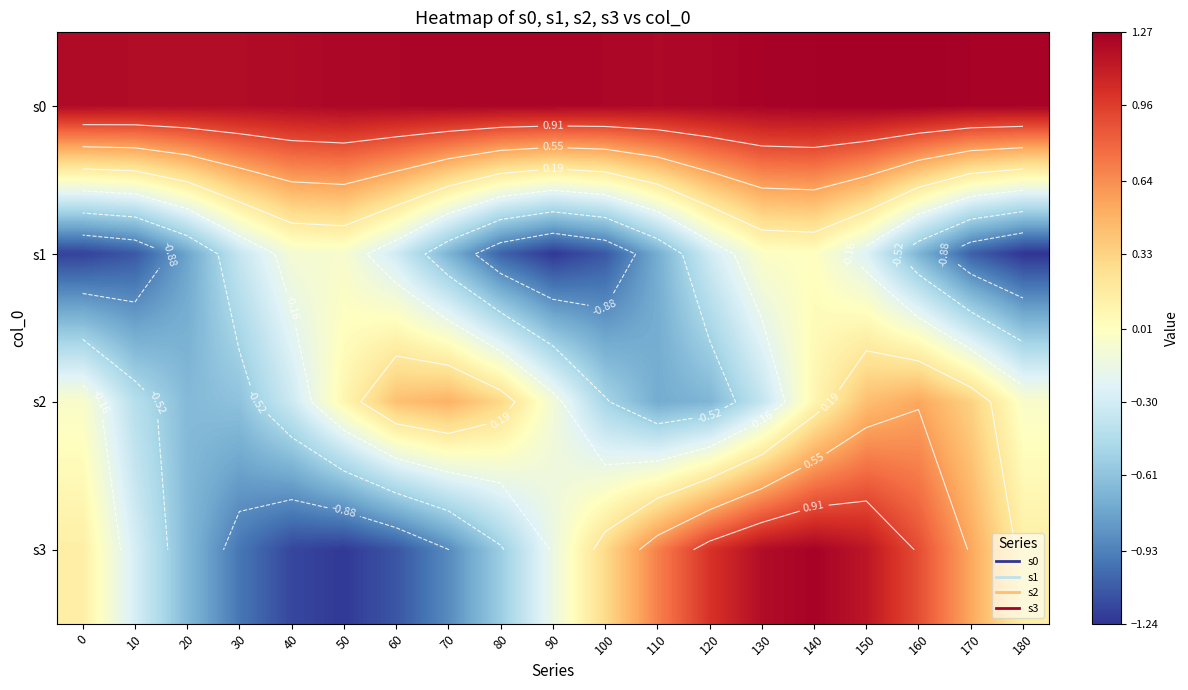

Which series has the largest range (max minus min)?

s3